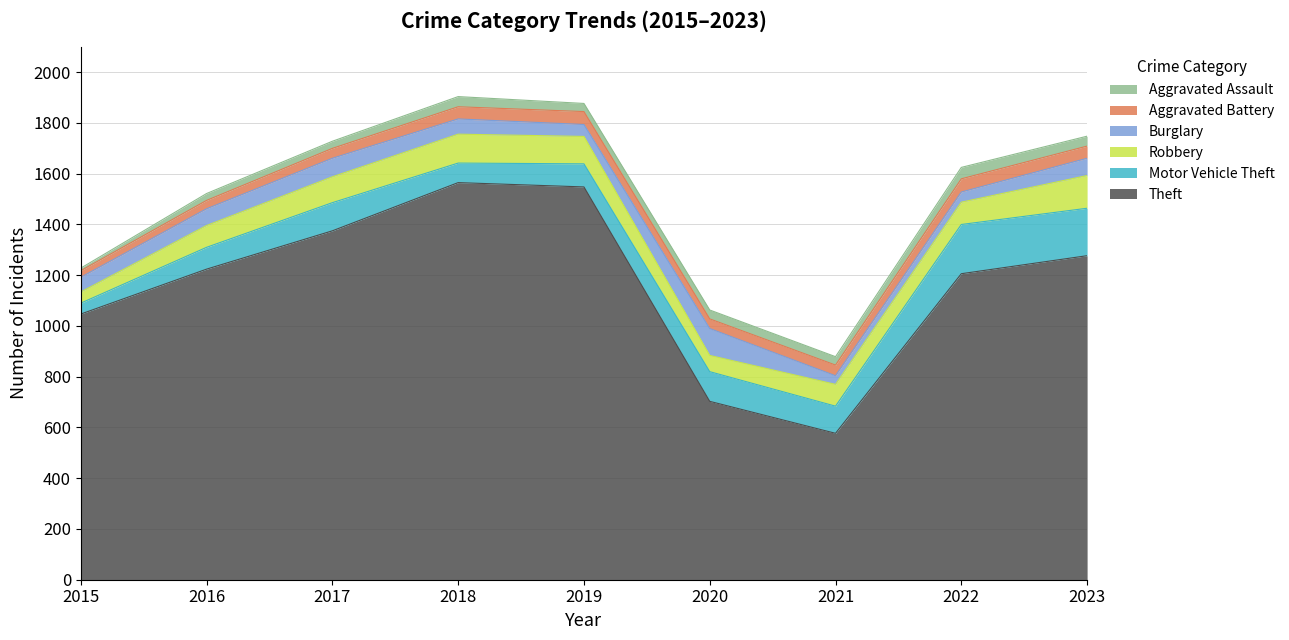

True or false: Burglary has more than 0 points higher than both neighbors.

True